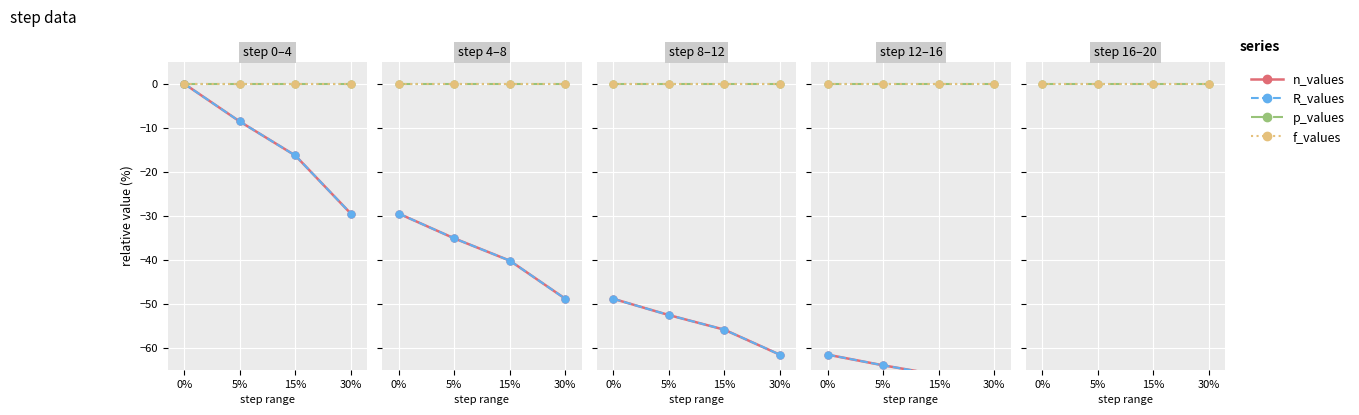

What are all the series names shown in the legend?

n_values, R_values, p_values, f_values